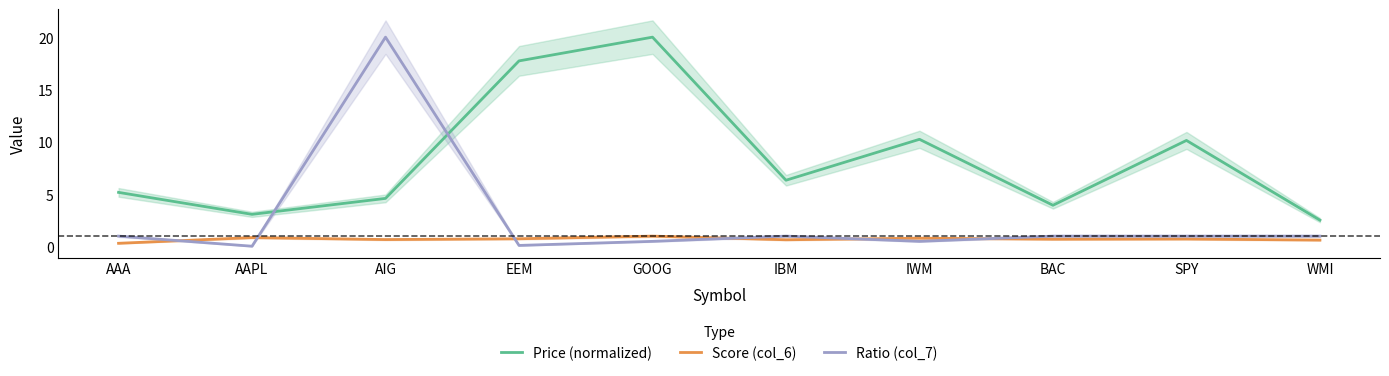

True or false: Price (normalized) has a value of 10.1 at SPY.

True